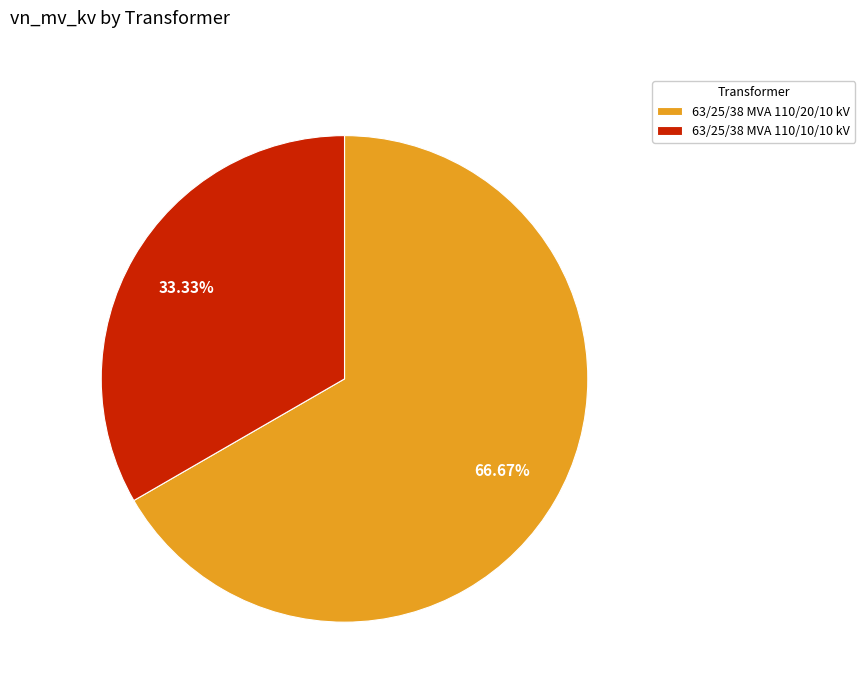

What percentage is the 63/25/38 MVA 110/20/10 kV slice, to the nearest percent?

67%